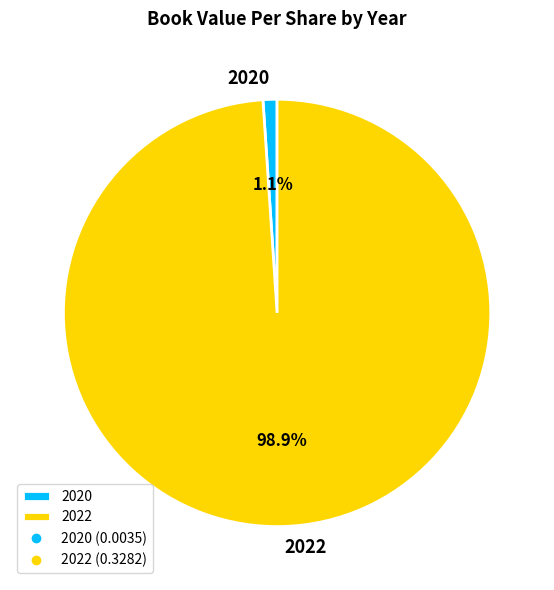

Rank the categories by value from lowest to highest.

2020, 2022